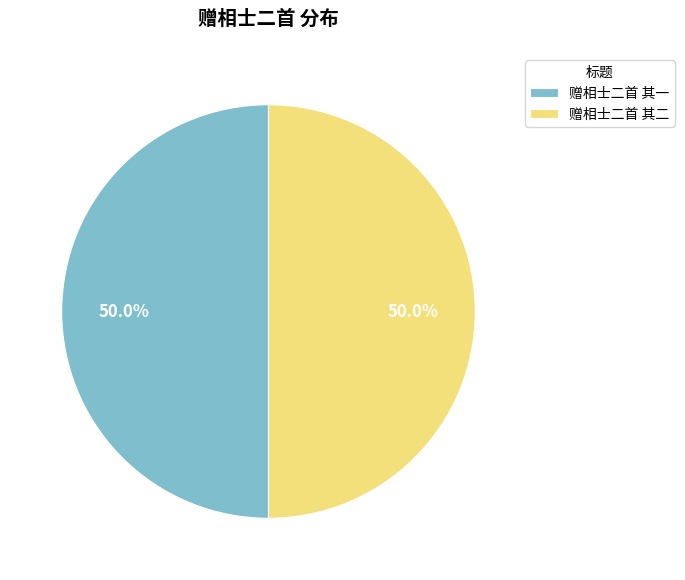

Combined, do 赠相士二首 其一 and 赠相士二首 其二 account for over 50%?

Yes